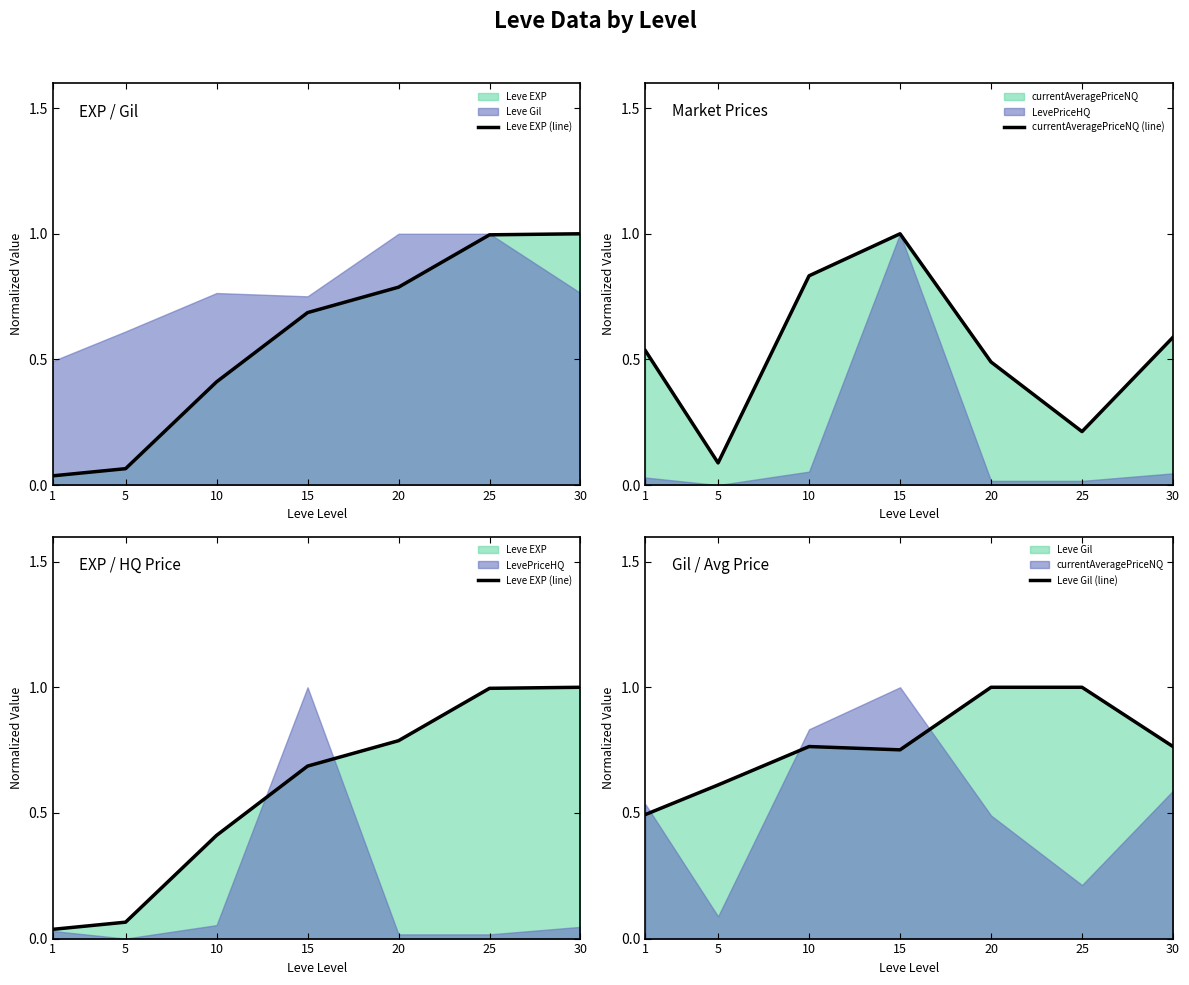

What is the difference between the maximum and minimum values in the Leve Gil (line) series?

0.5